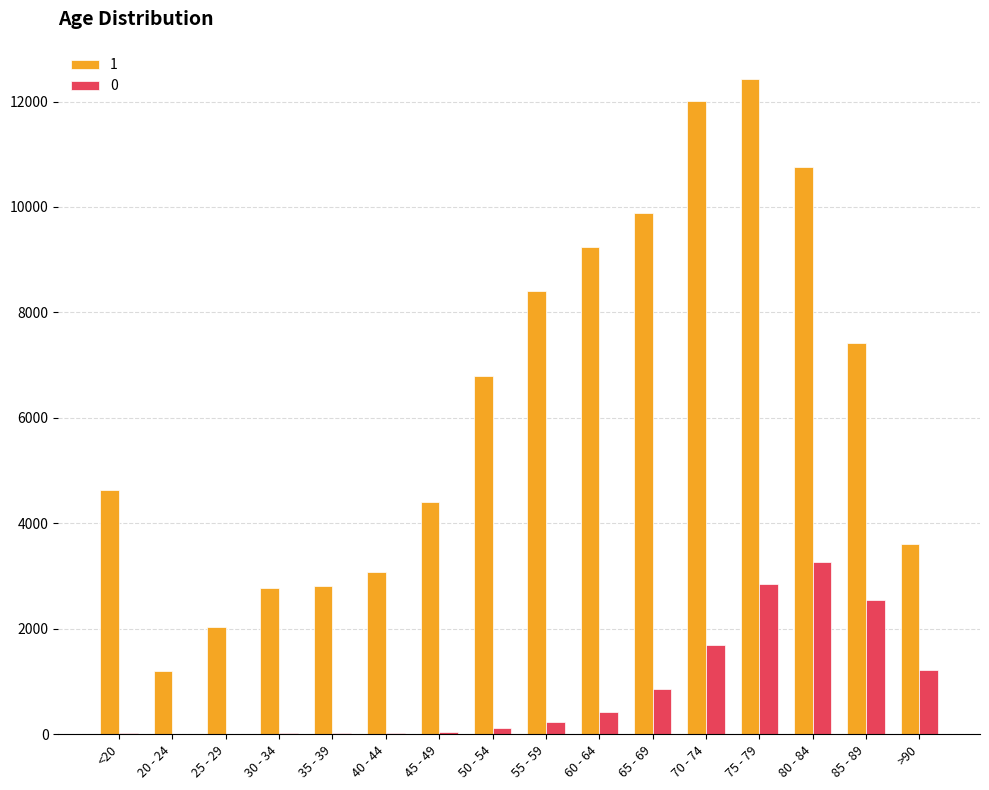

The value of 1 at 45 - 49 is 4396. True or false?

True